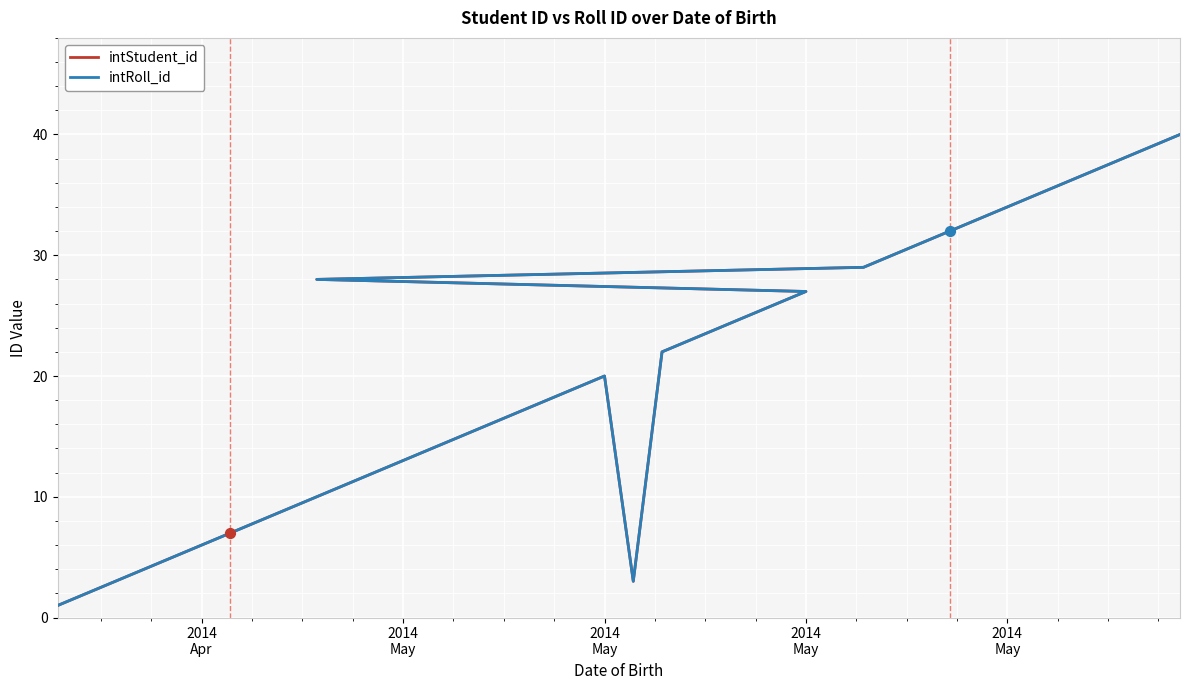

Which series reaches the maximum Y coordinate?

intStudent_id